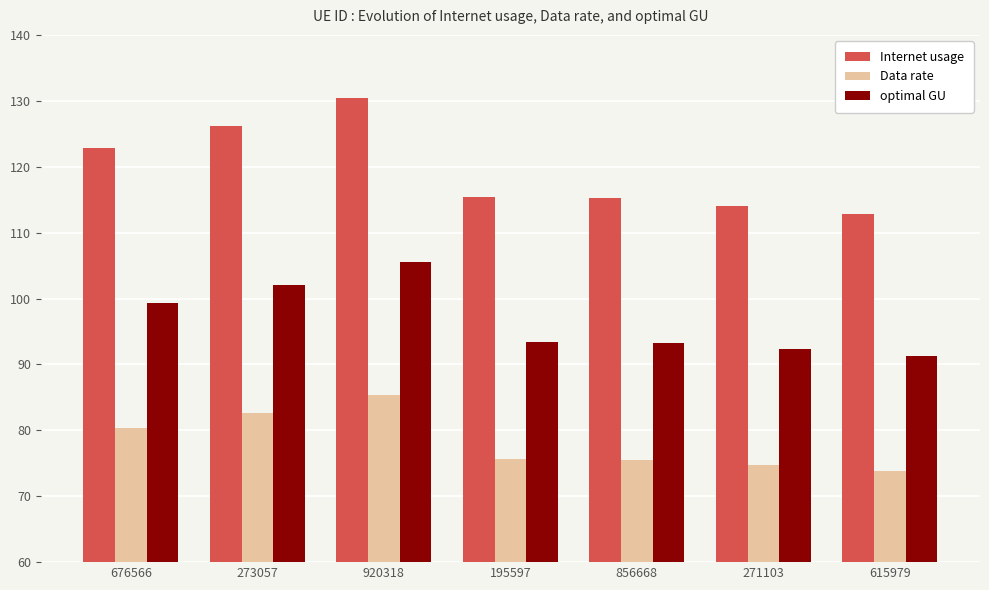

At how many categories does at least one series exceed 80?

7